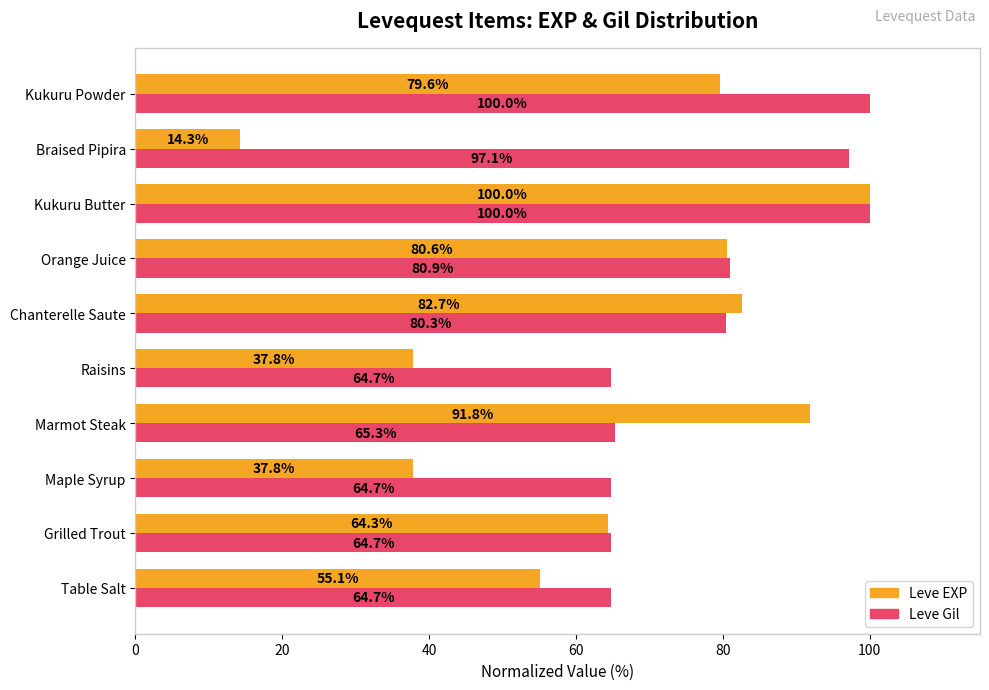

At which label is Leve EXP closest to 57?

Table Salt